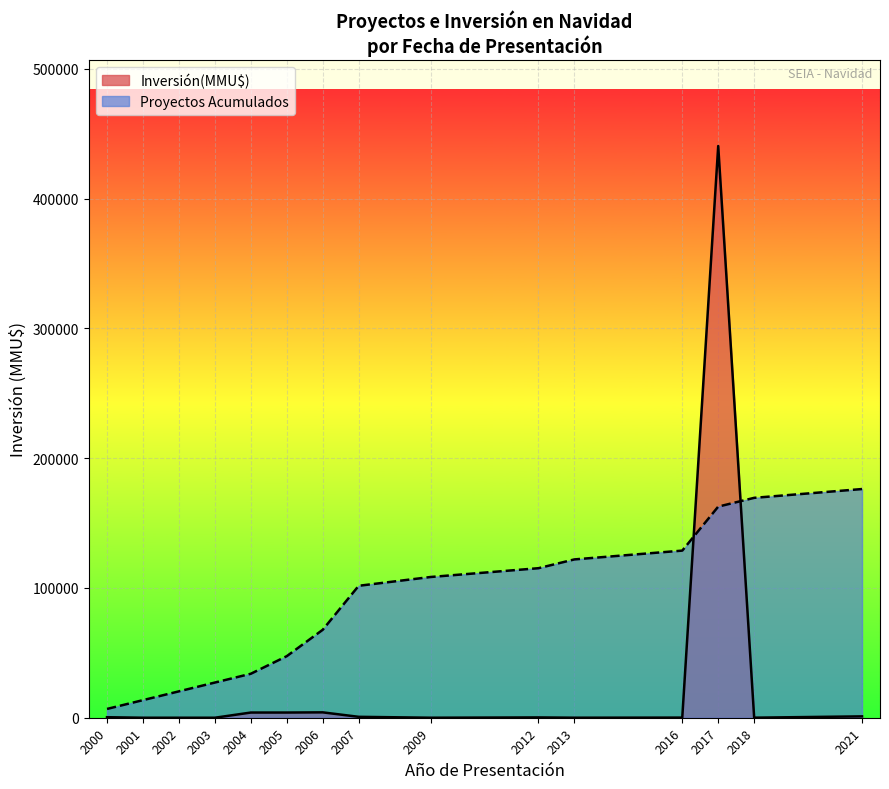

True or false: Proyectos Acumulados has more than 1 points higher than both neighbors.

False